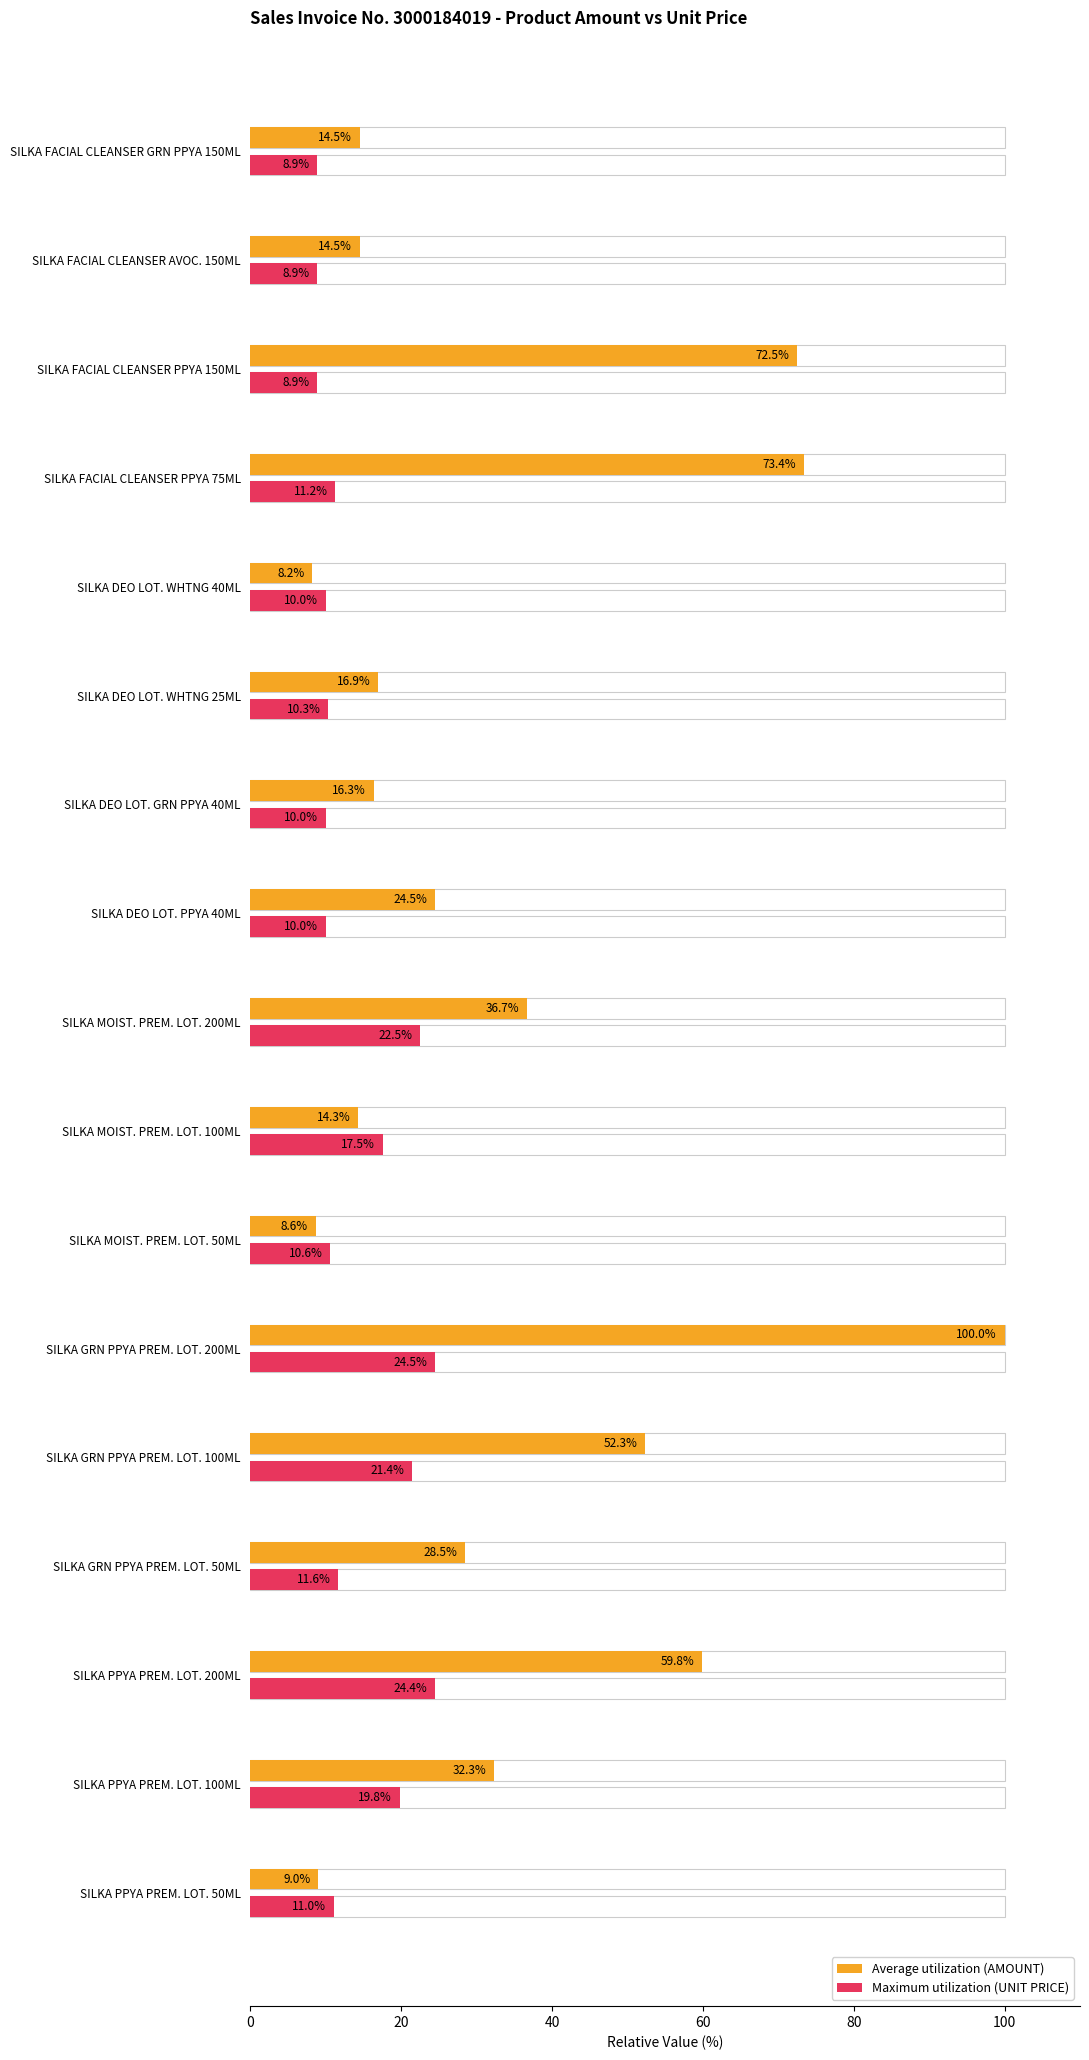

Are the bars horizontal?

Yes